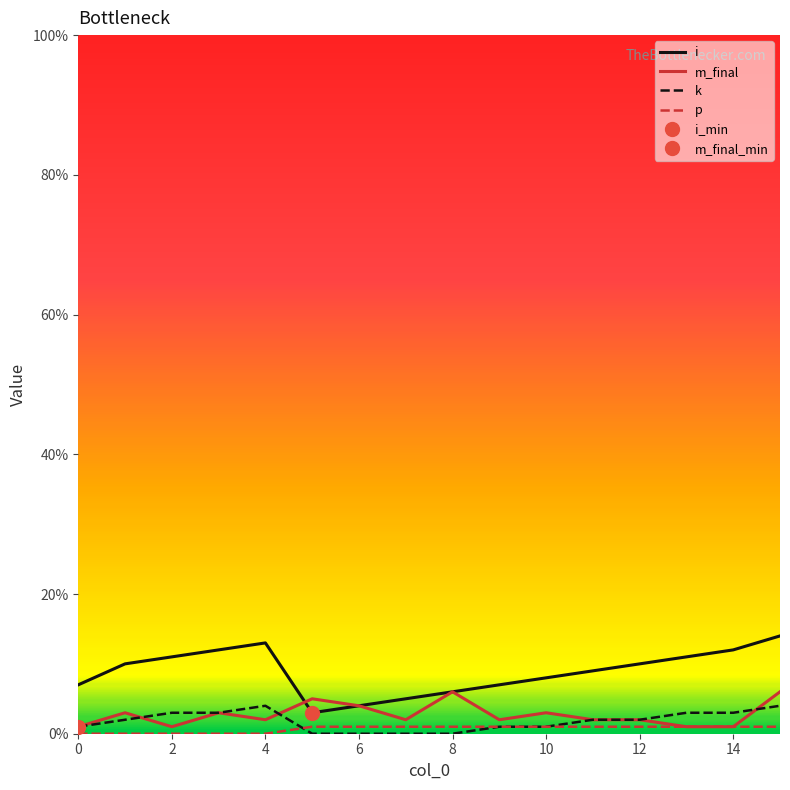

True or false: k and i cross at least once.

False